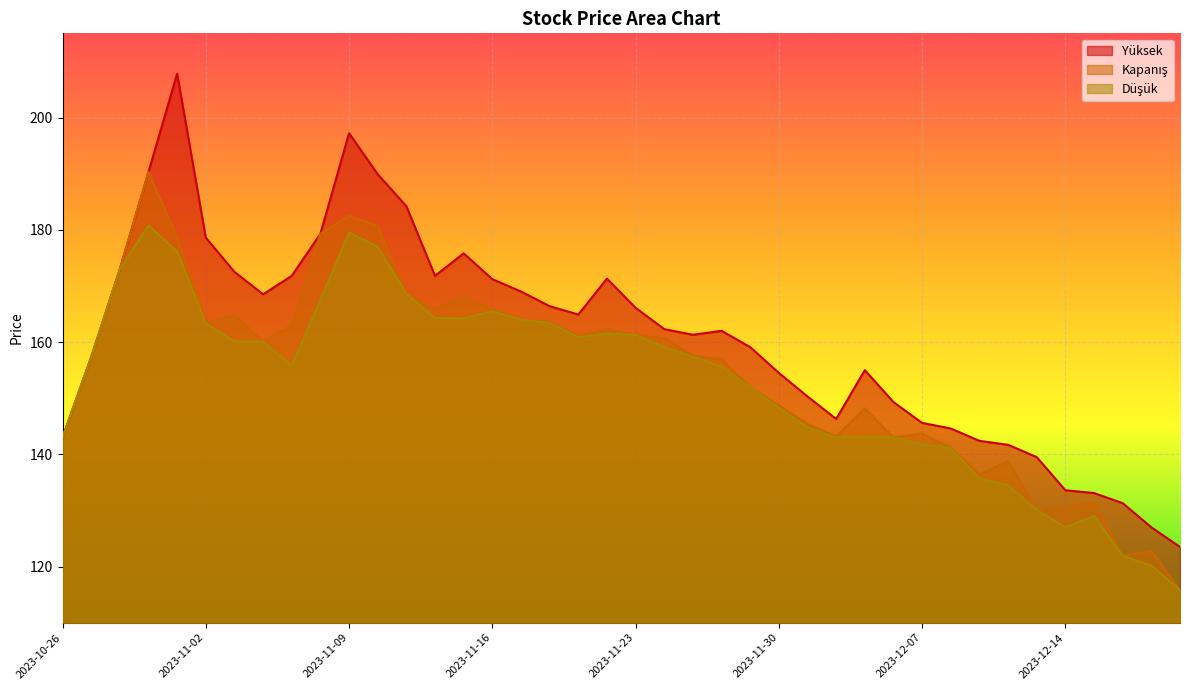

What is the label of the 38th point from the right?

2023-10-30